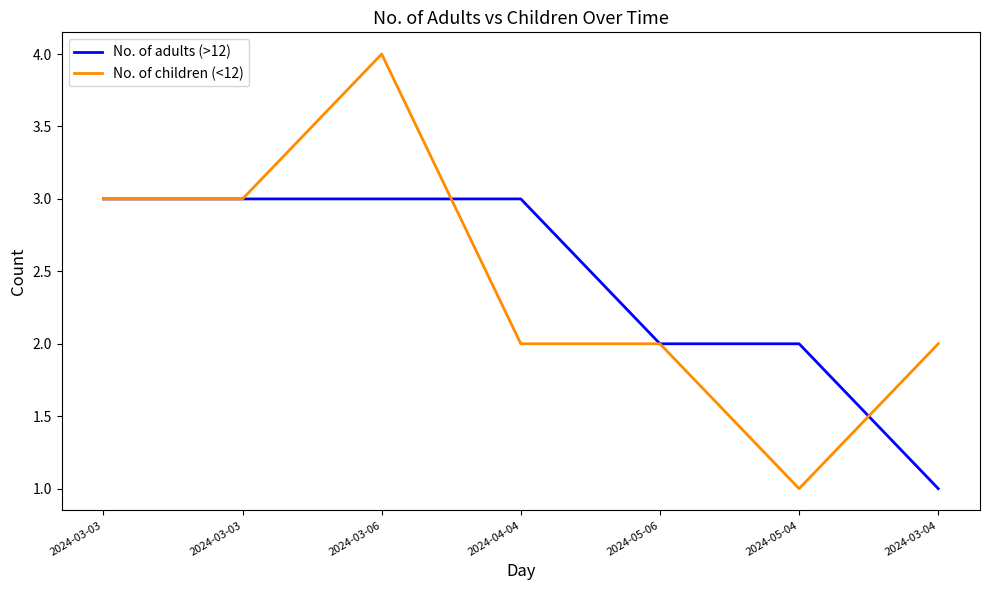

How many distinct data groups are displayed?

2